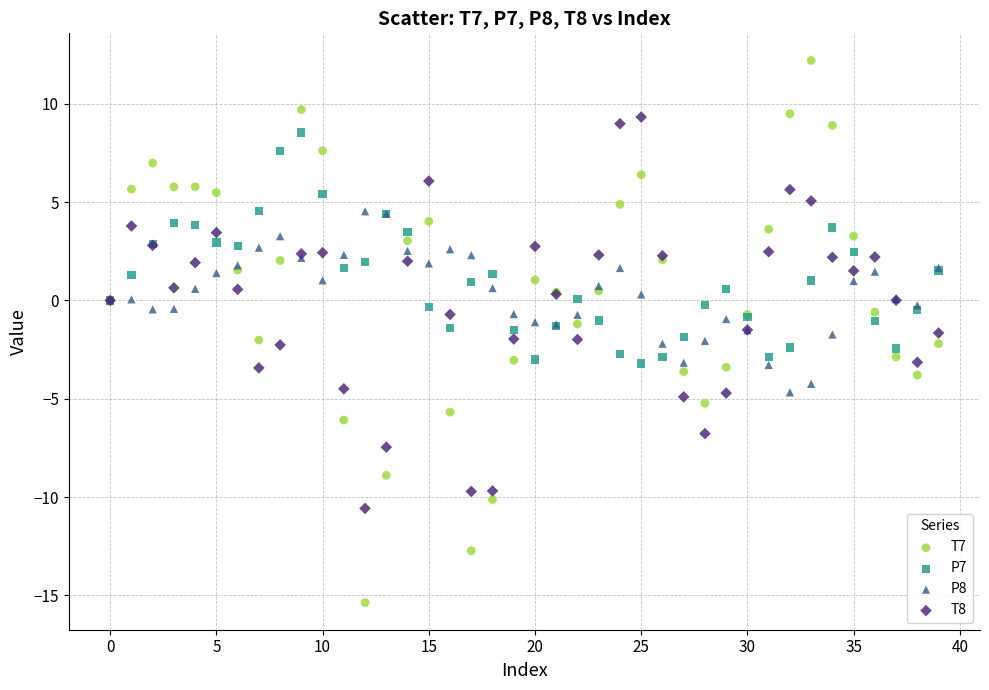

What are all the series names shown in the legend?

T7, P7, P8, T8